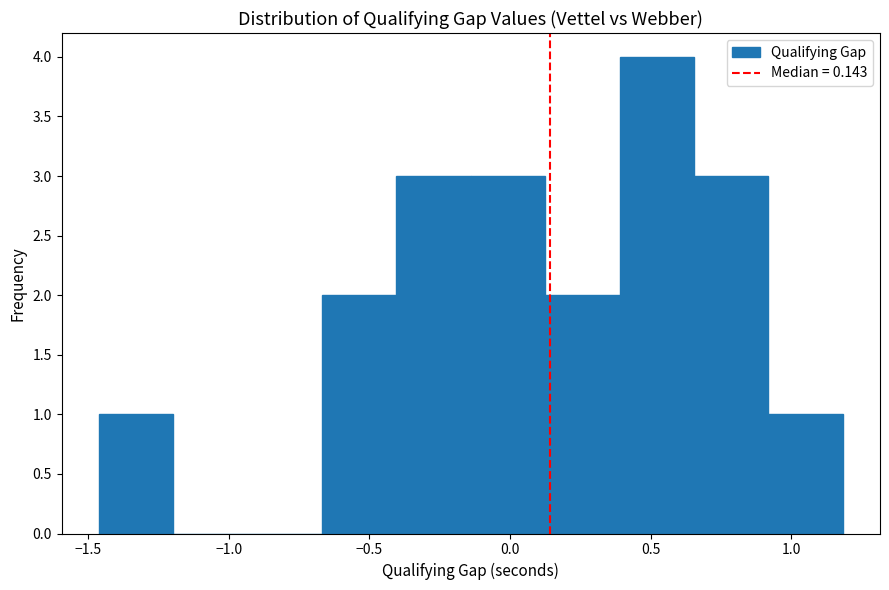

How tall is the bar that spans -0.40 to -0.15 on the x-axis? Neither the bar edges nor the heights are printed on the chart, so give them approximately, as read against the axes.

3